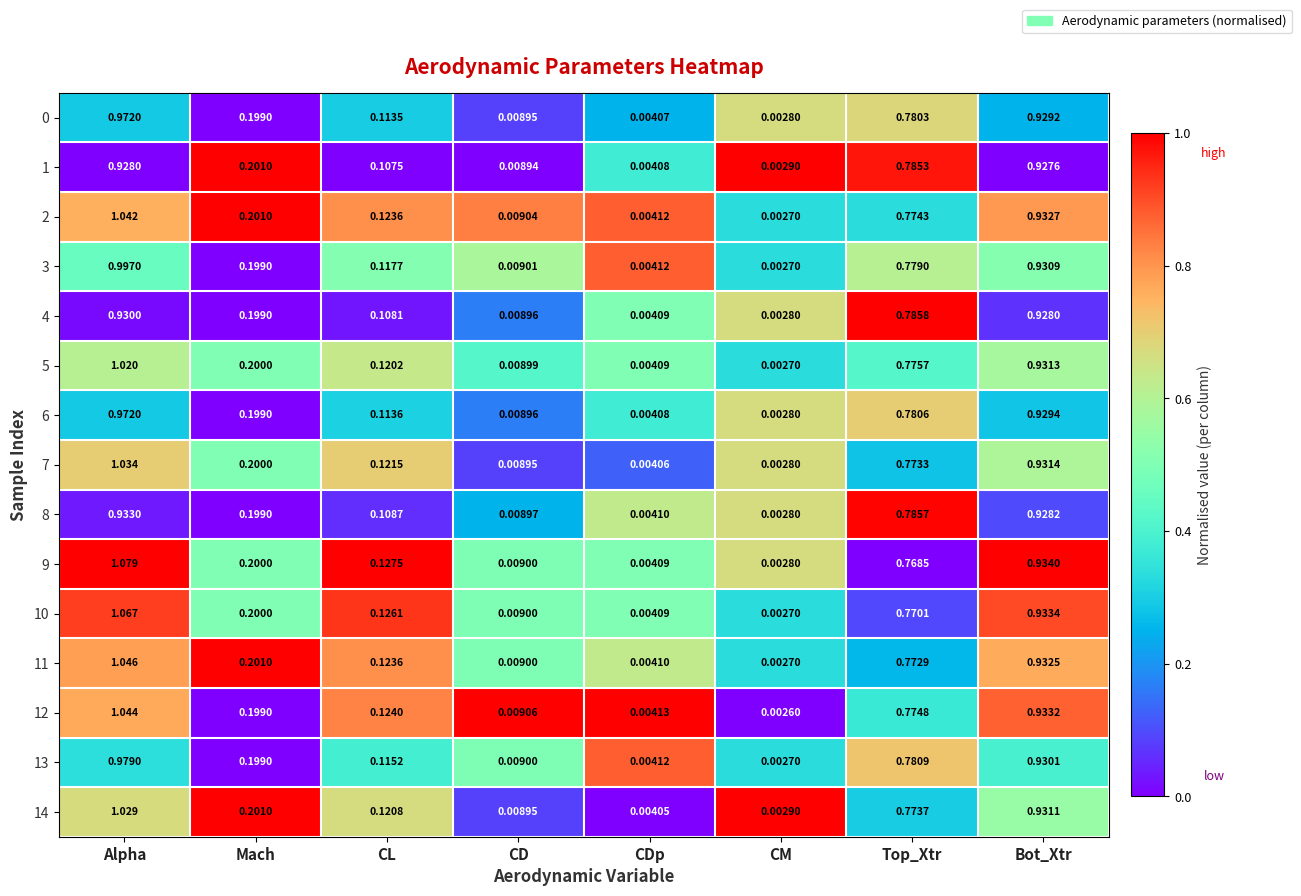

At which category is the sum across all series the highest?

Alpha